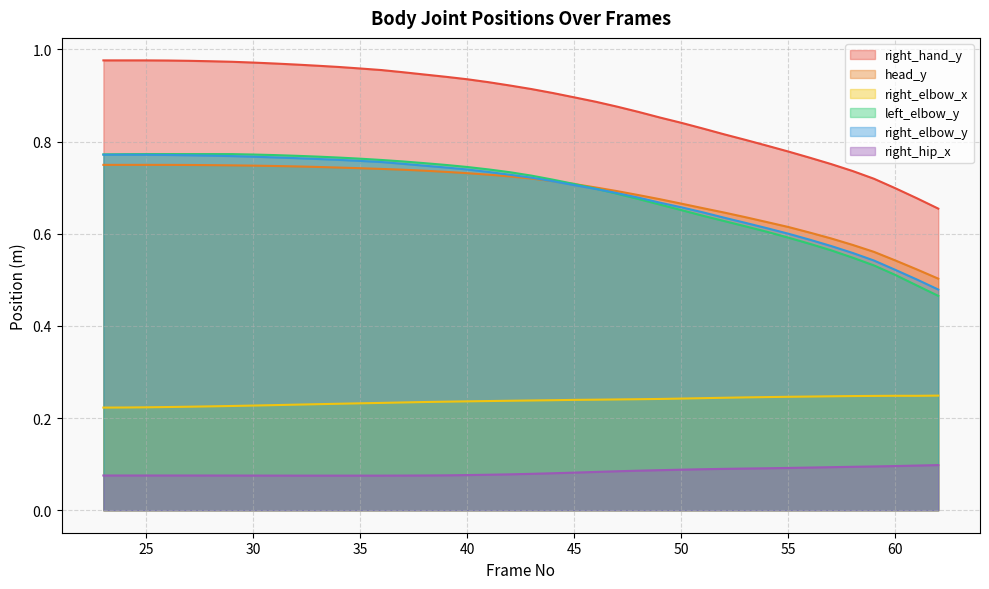

What is the maximum value shown in the chart?

1.0